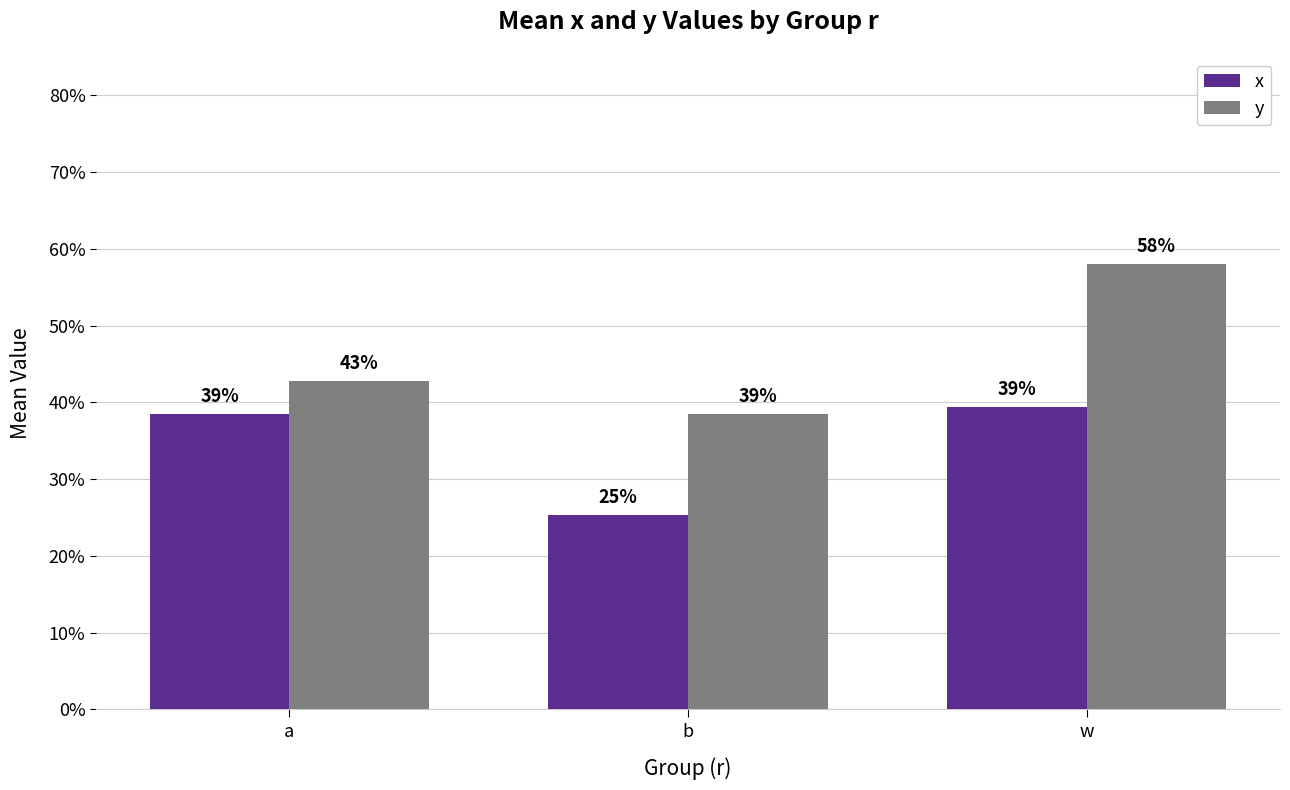

Reading left to right, extract all data points from this chart.

x: 0.4	0.3	0.4
y: 0.4	0.4	0.6